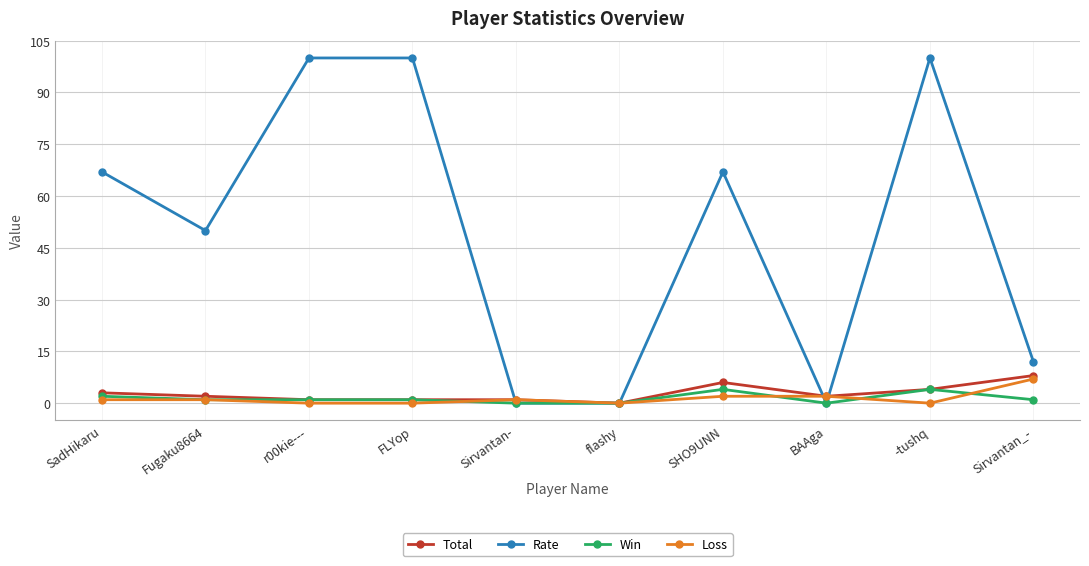

What is the label of the 7th point from the left?

SHO9UNN